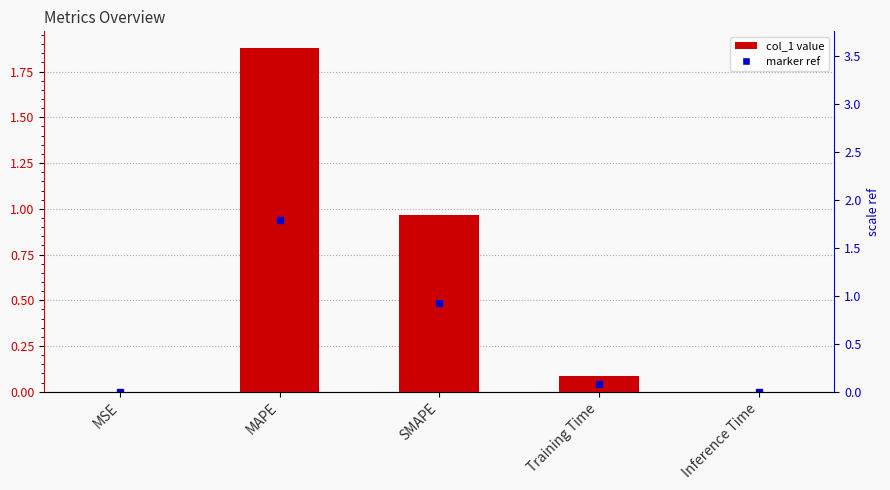

What are all the series names shown in the legend?

marker_ref, col_1